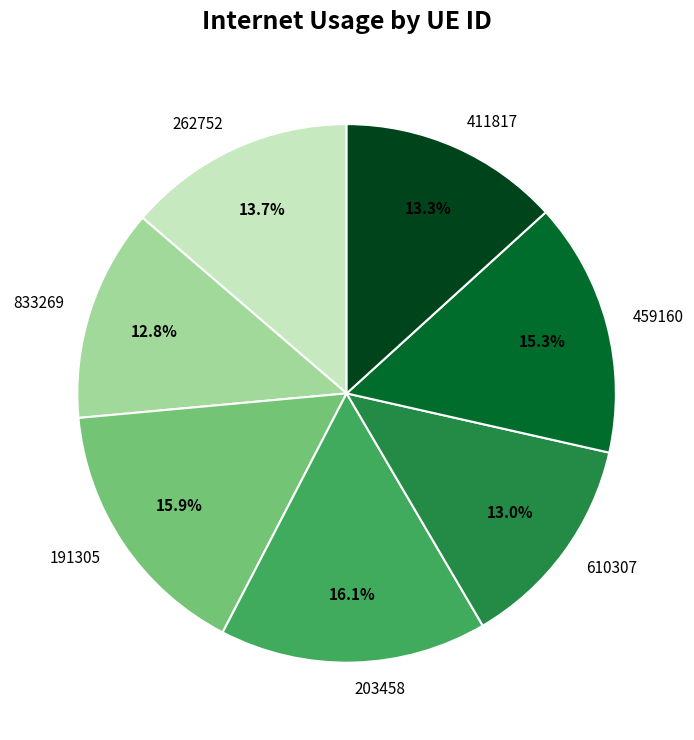

True or false: 203458 accounts for 16% of the total.

True